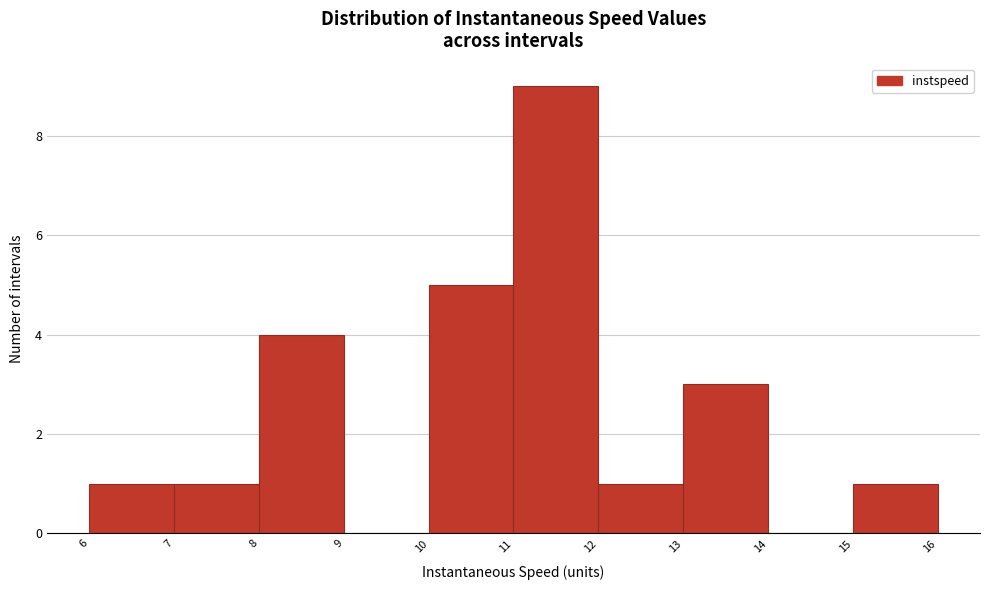

Reading left to right, transcribe this chart: for each bar, give the range it covers on the x-axis and its height. The values are not printed on the chart, so give them approximately, as read against the axis.

6 to 7: 1
7 to 8: 1
8 to 9: 4
9 to 10: 0
10 to 11: 5
11 to 12: 9
12 to 13: 1
13 to 14: 3
14 to 15: 0
15 to 16: 1